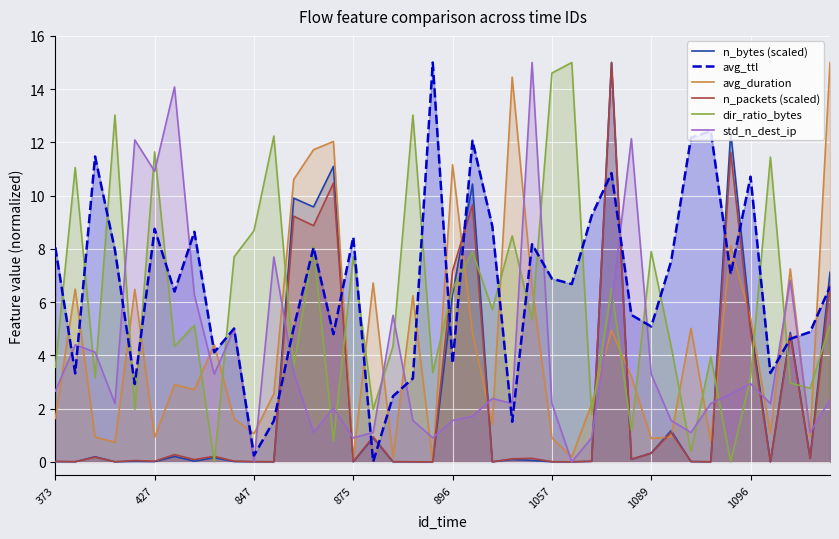

How many positive values does the avg_duration series have?

39